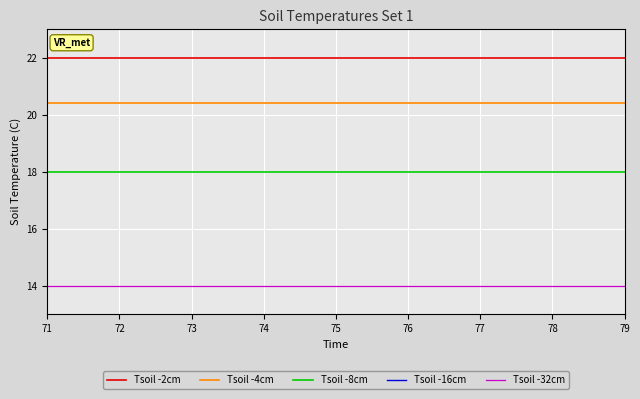

What is the sum of all Tsoil -2cm values?

198.0